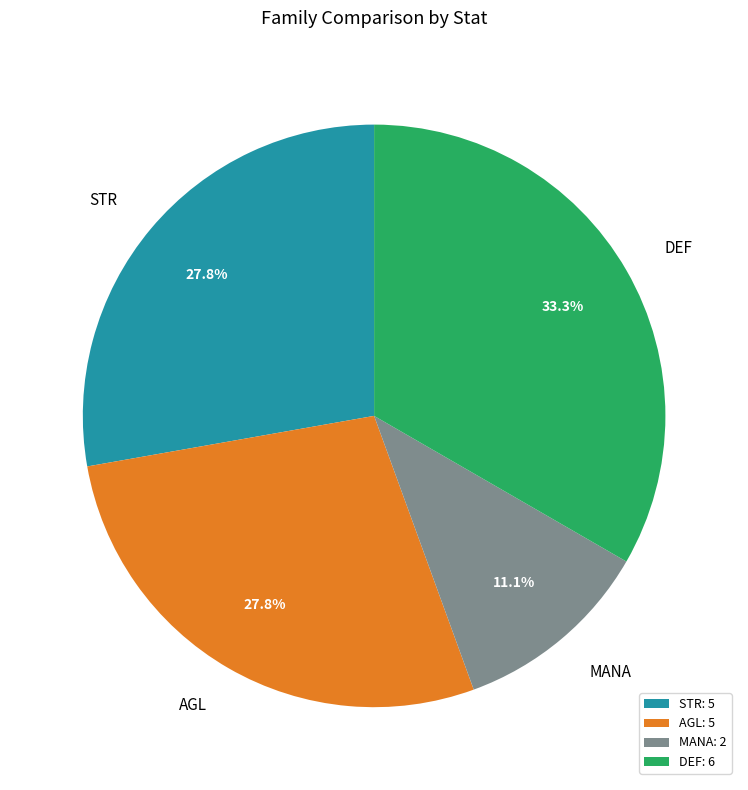

Which has a higher value, MANA or AGL?

AGL